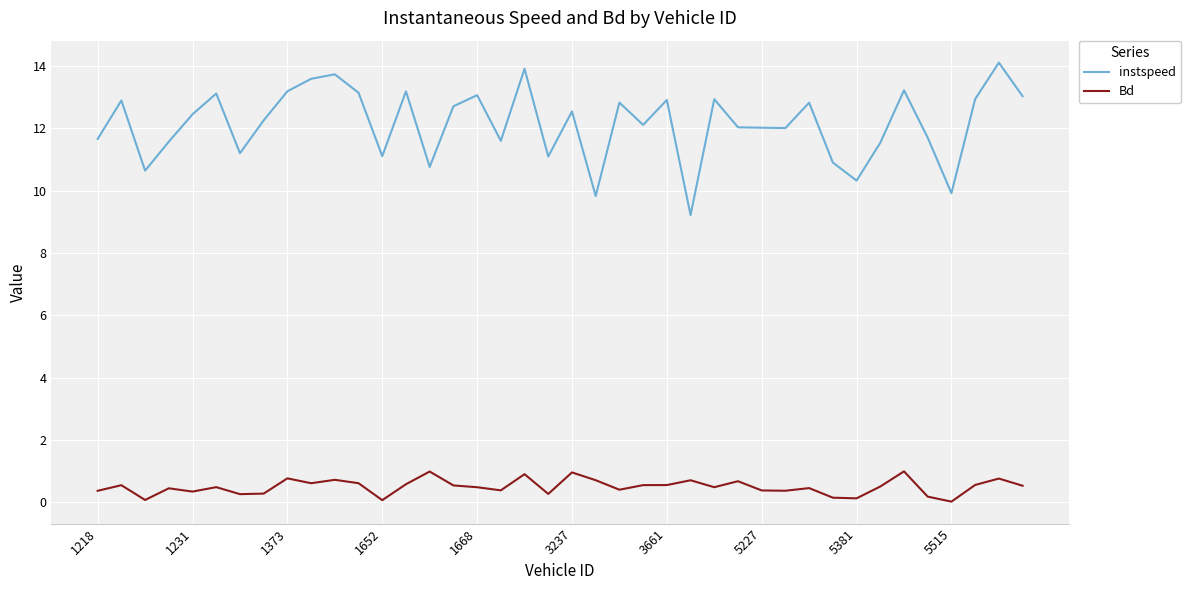

True or false: Bd and instspeed cross at least once.

False